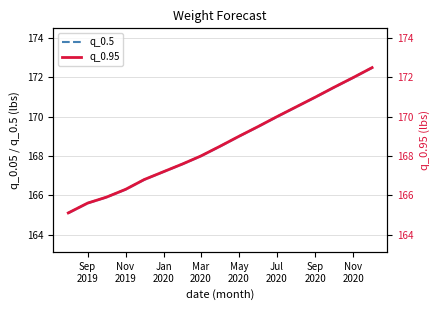

What is the sum of all q_0.5 values?

2867.0